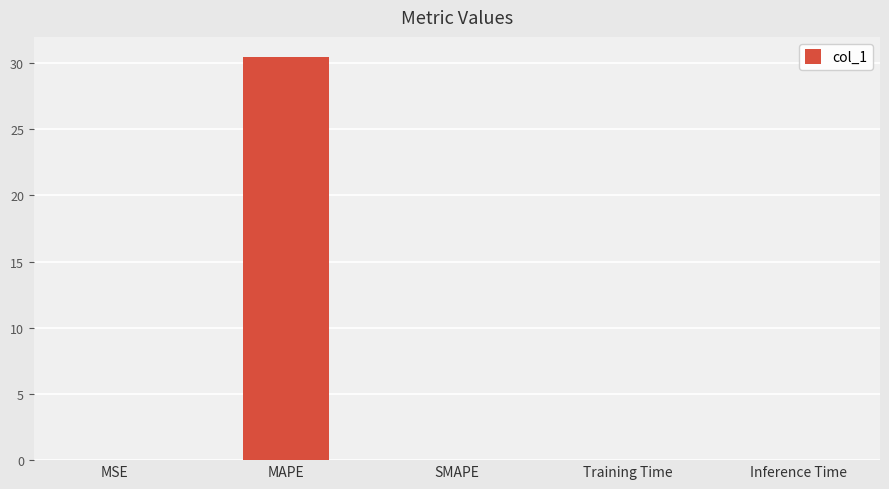

How many categories are shown in the chart?

5